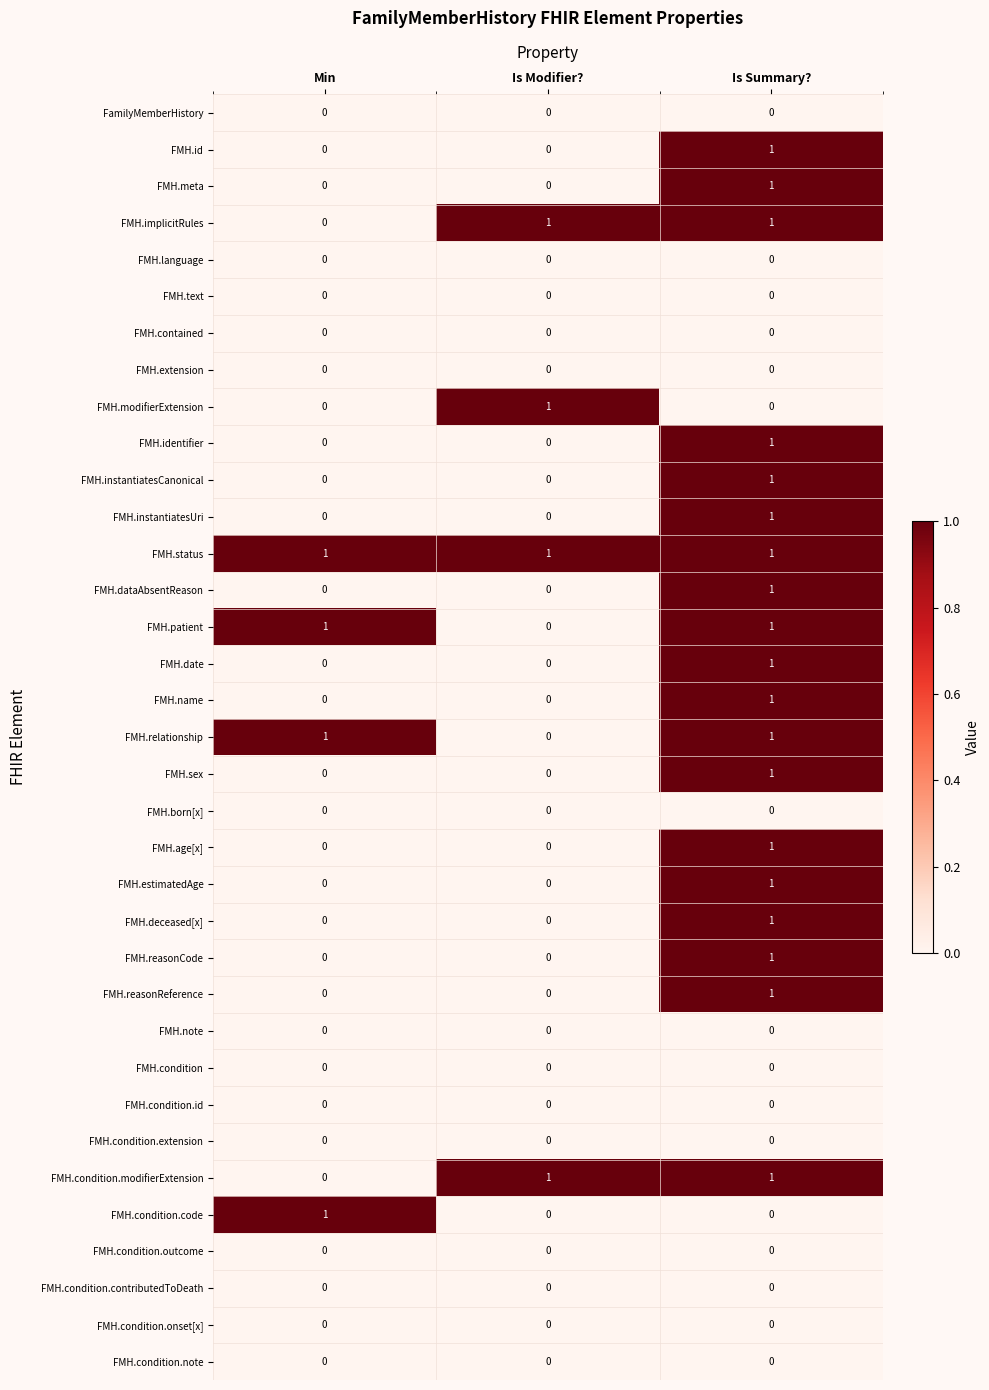

How many series are shown in this chart?

35